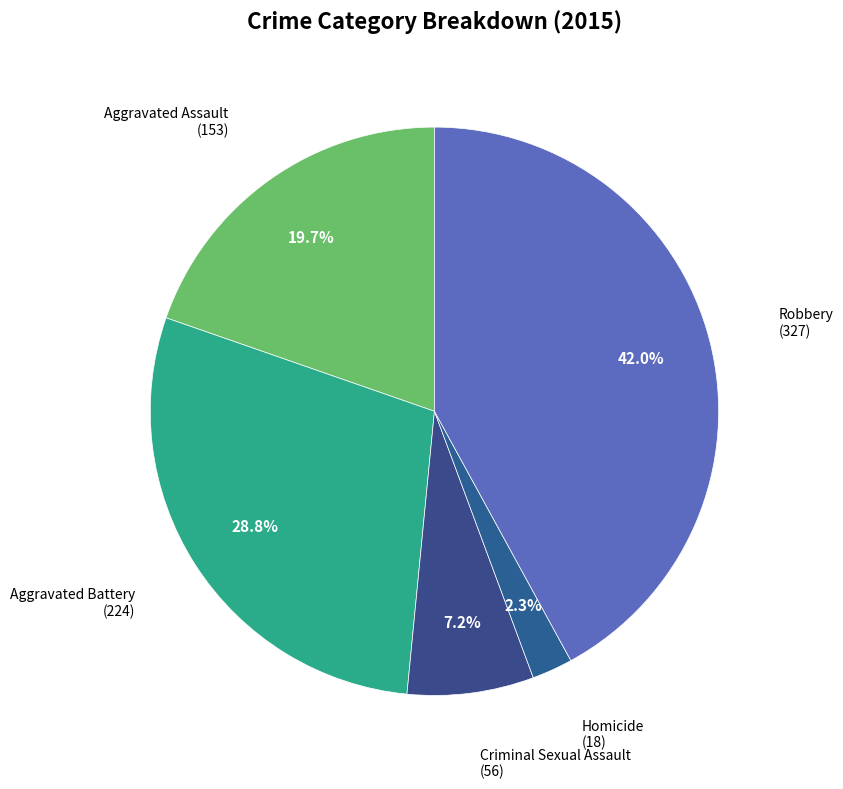

Does any single category account for the majority?

No